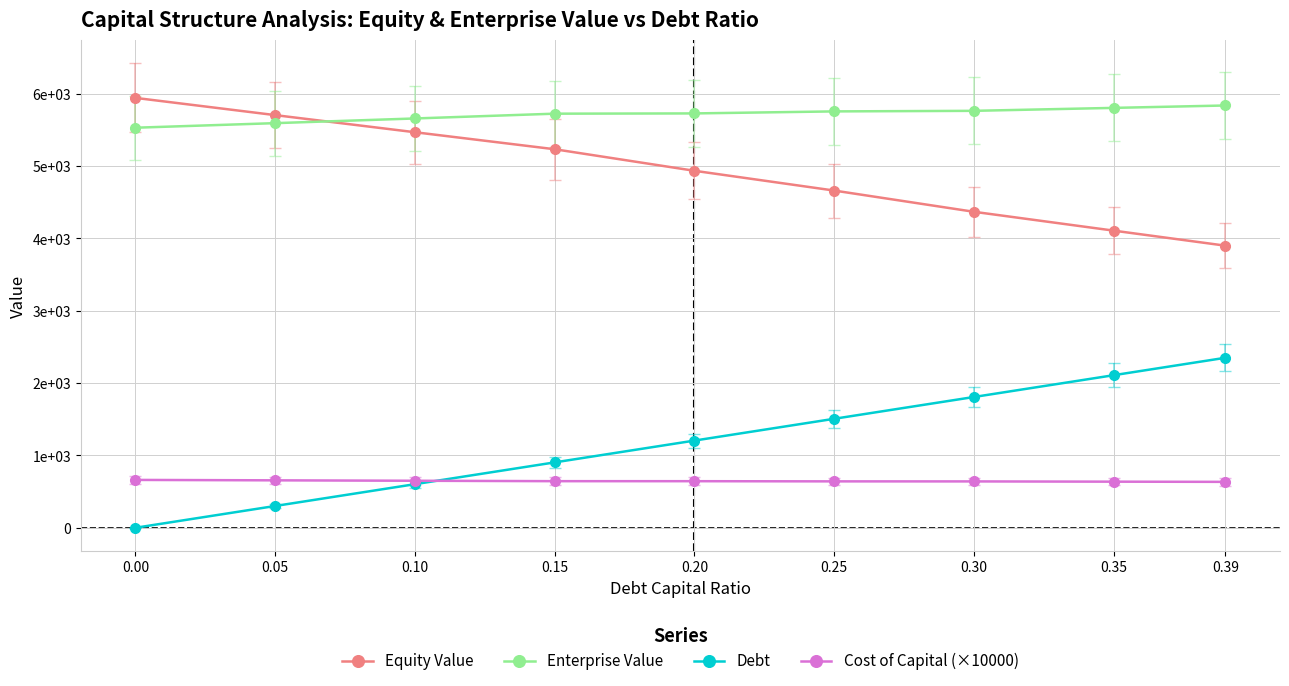

What are all the series names shown in the legend?

Equity Value, Enterprise Value, Debt, Cost of Capital (×10000)